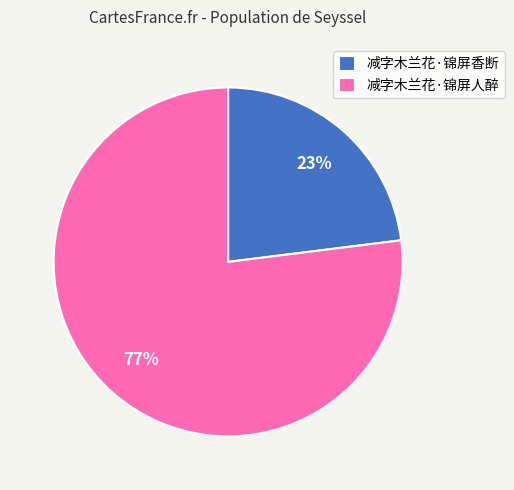

To the nearest percent, what percentage of the pie is 减字木兰花·锦屏香断?

23%